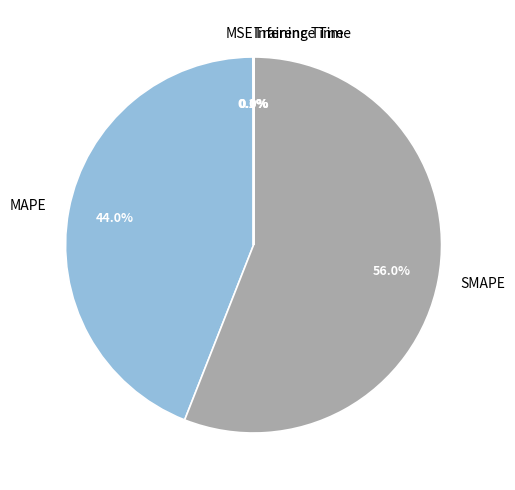

To the nearest percent, what percentage of the pie is SMAPE?

56%